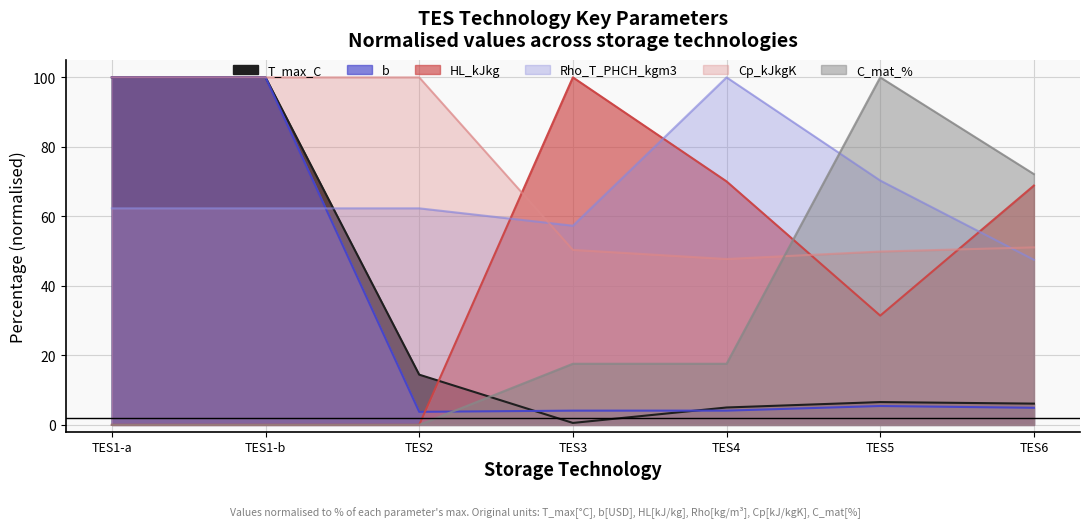

Read the C_mat_% value at TES3.

17.6